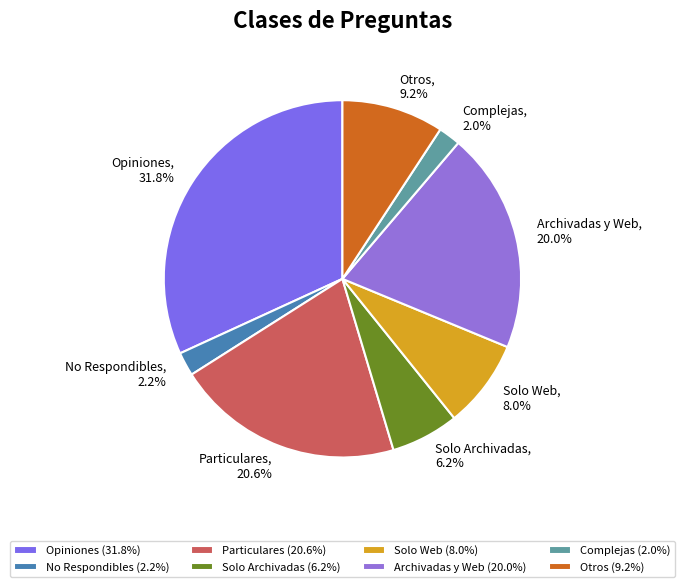

What is the ratio of the value at Particulares to the value at Complejas?

10.3